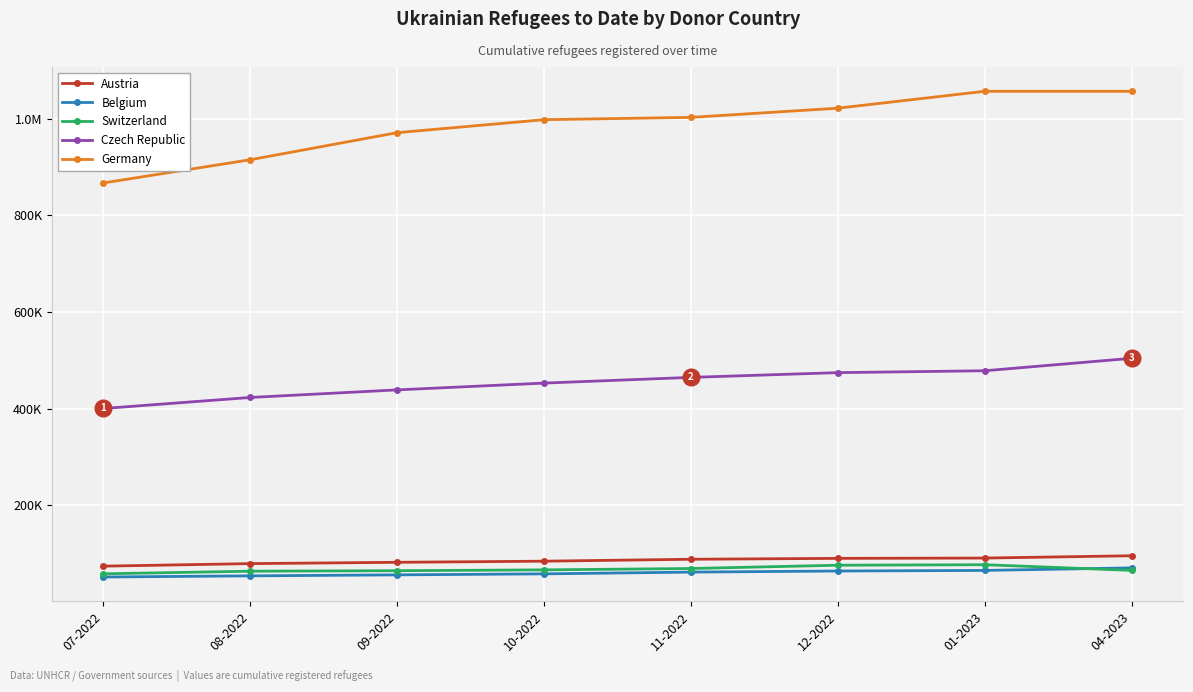

Is this an area chart (filled region under the line)?

No